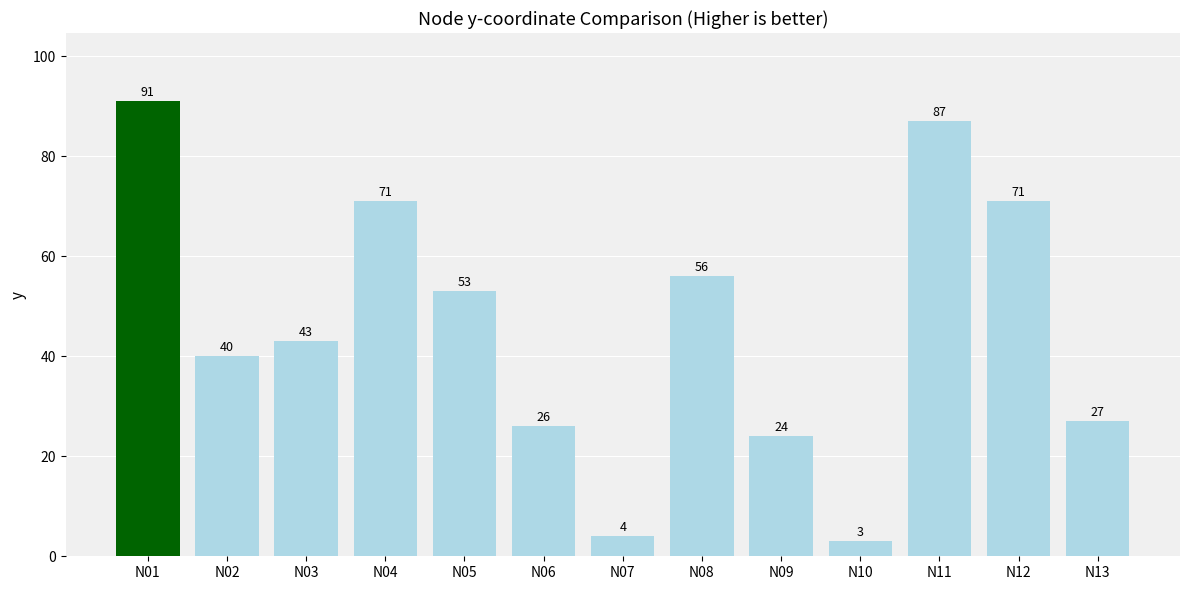

Reading left to right, extract all data points from this chart.

N01=91	N02=40	N03=43	N04=71	N05=53	N06=26	N07=4	N08=56	N09=24	N10=3	N11=87	N12=71	N13=27